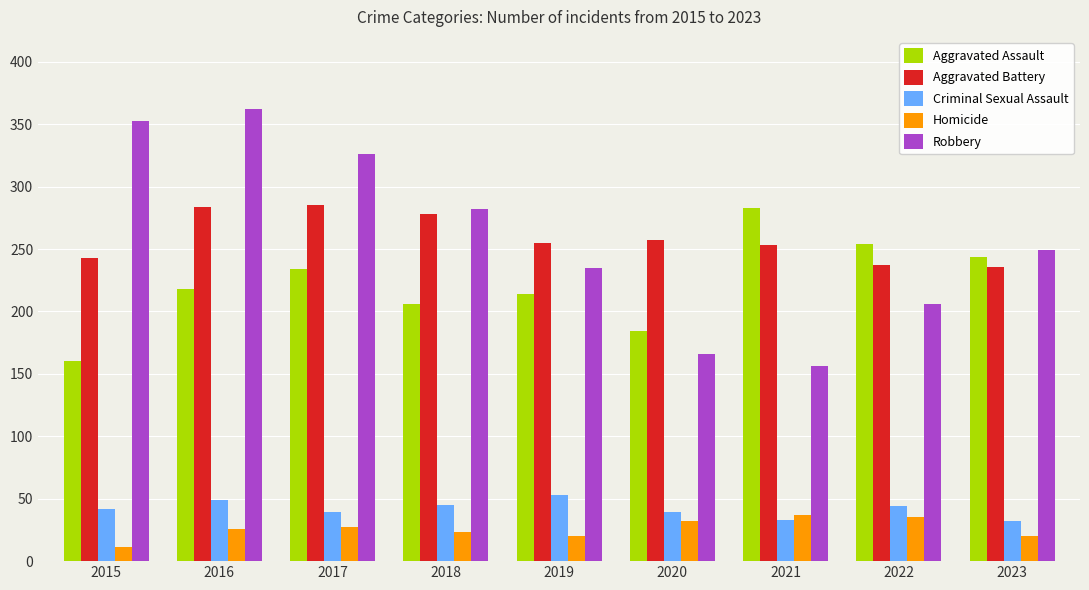

Between 2016 and 2018, which series saw the biggest shift?

Robbery